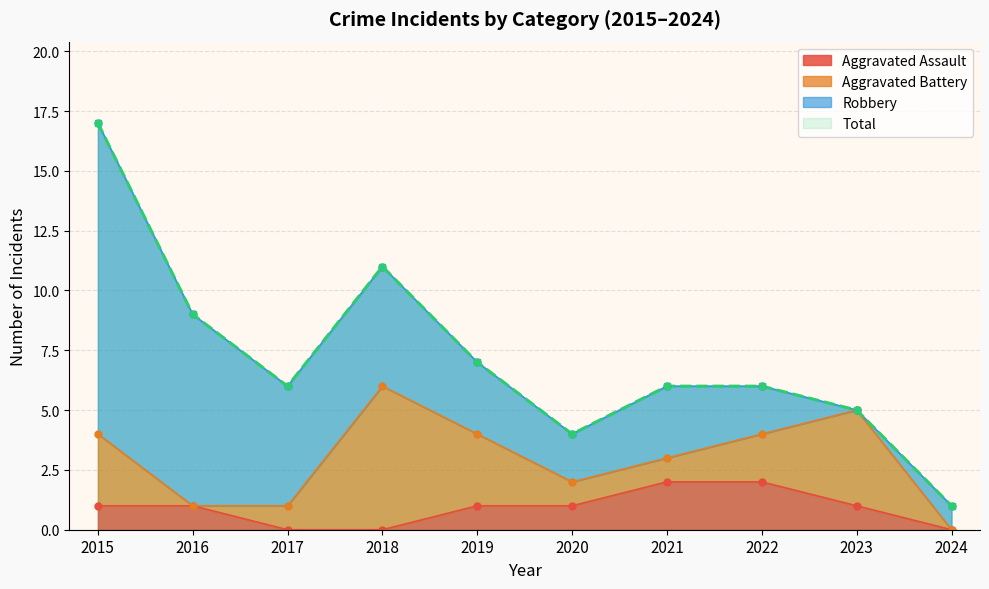

How many values in the Aggravated Assault series exceed 1?

2